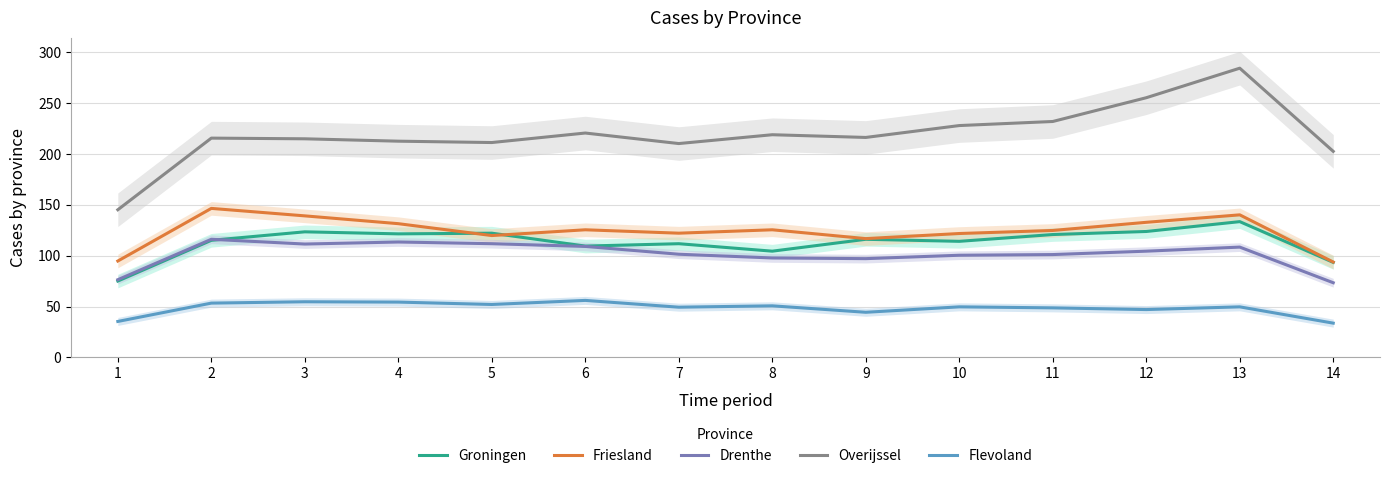

What is the minimum value shown in the chart?

33.7